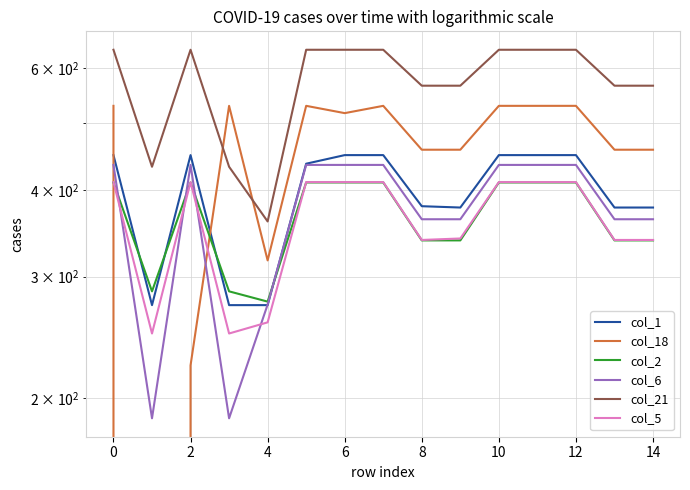

True or false: col_5 and col_1 cross at least once.

False